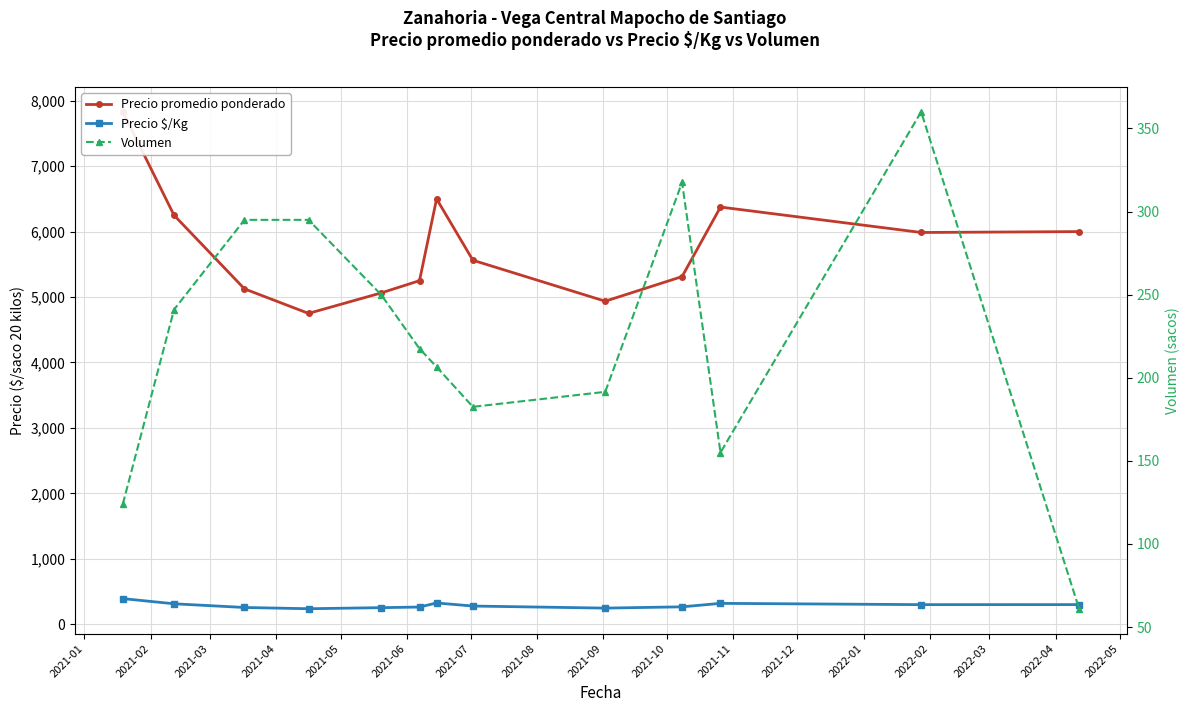

What is the label of the 4th point from the left?

2021-04